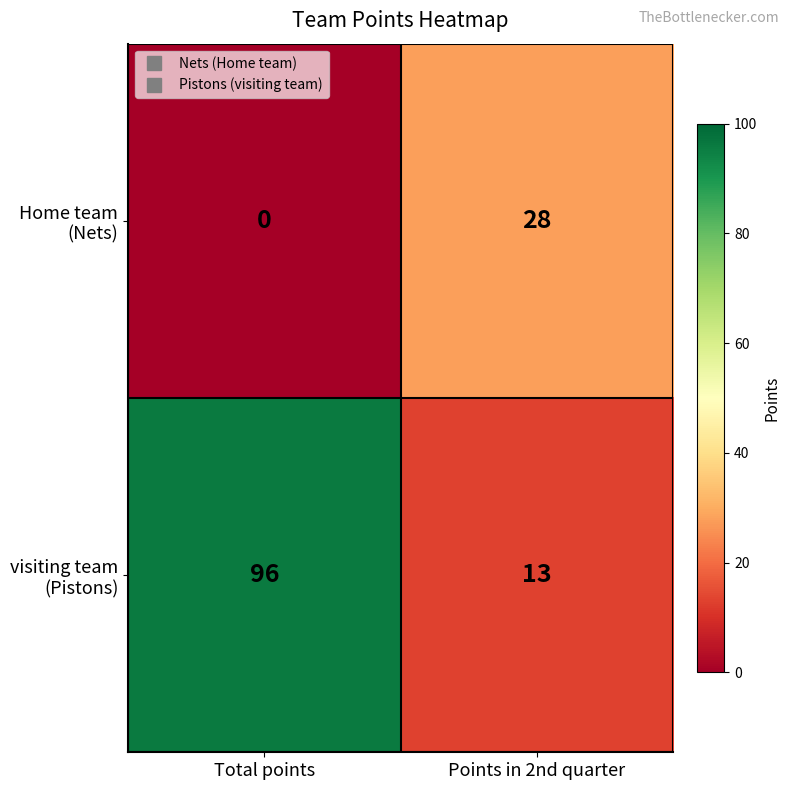

At which category is the sum across all series the highest?

Total points